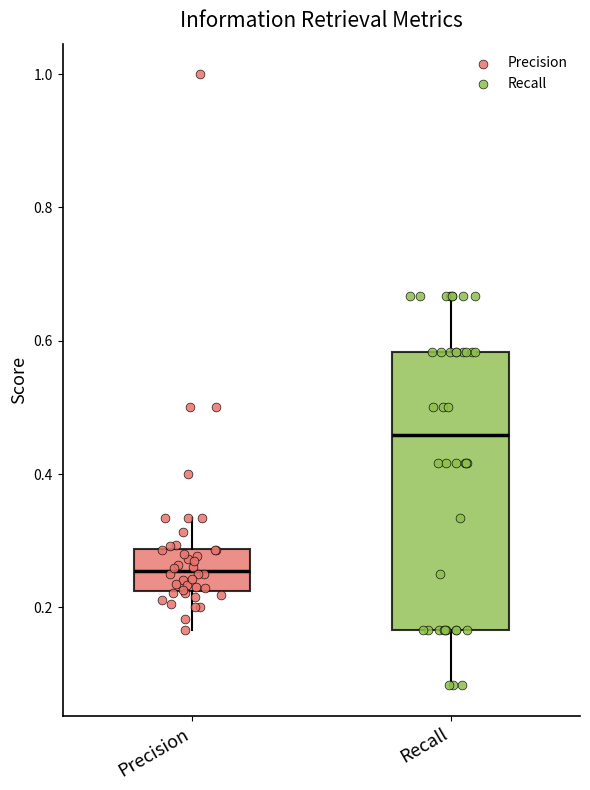

Which box is the tallest, from its lower edge to its upper edge?

Recall